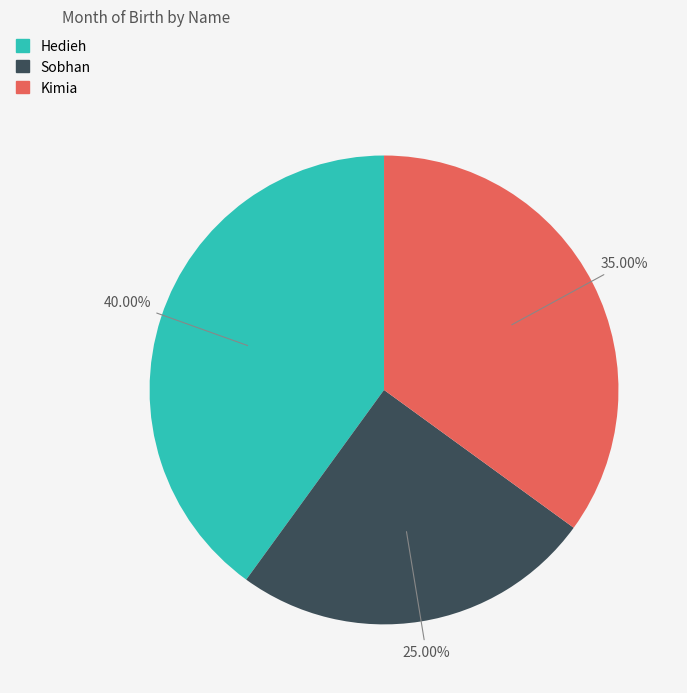

Between Sobhan and Hedieh, which is larger?

Hedieh